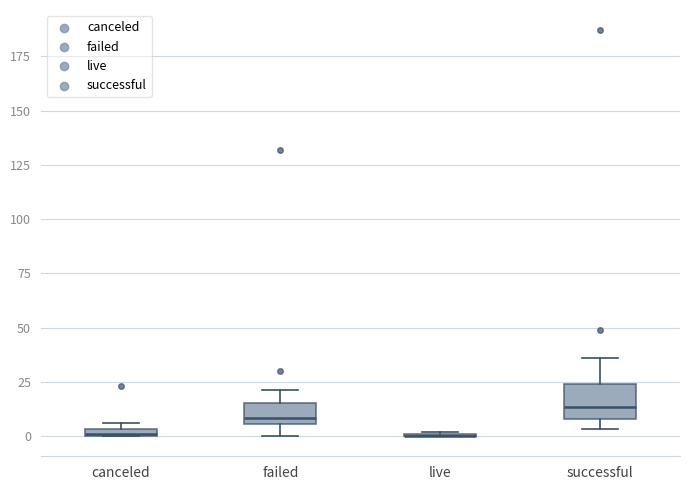

Which box is the tallest, from its lower edge to its upper edge?

successful